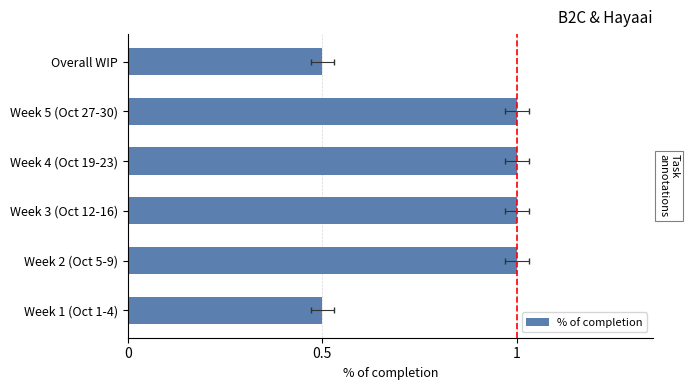

What is the change in value from Week 1 (Oct 1-4) to Week 3 (Oct 12-16)?

+0.5